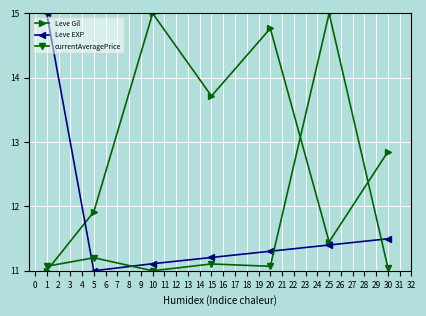

Does the chart display data point markers on the line(s)?

Yes